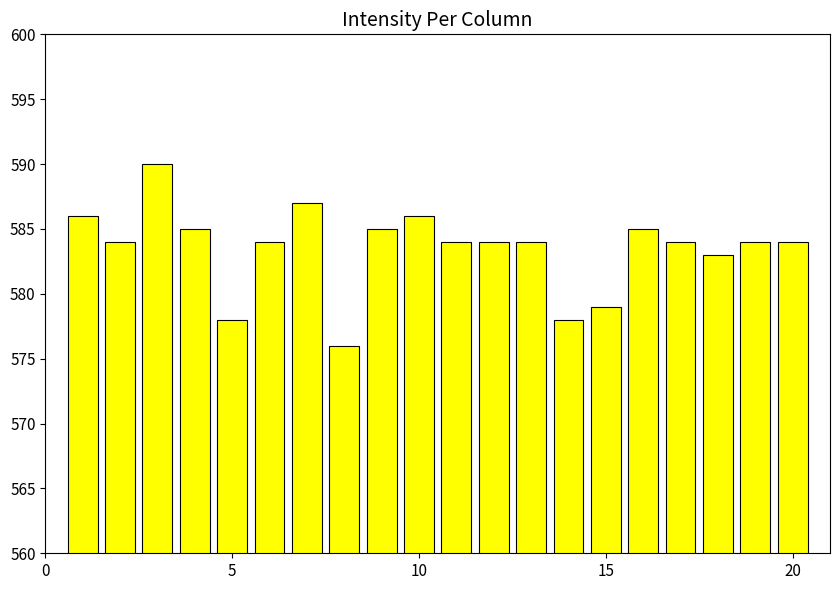

Reading left to right, extract all data points from this chart.

586	584	590	585	578	584	587	576	585	586	584	584	584	578	579	585	584	583	584	584